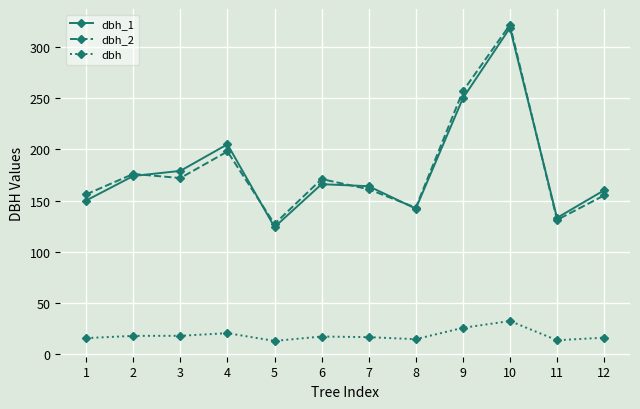

At which category is the sum across all series the highest?

10